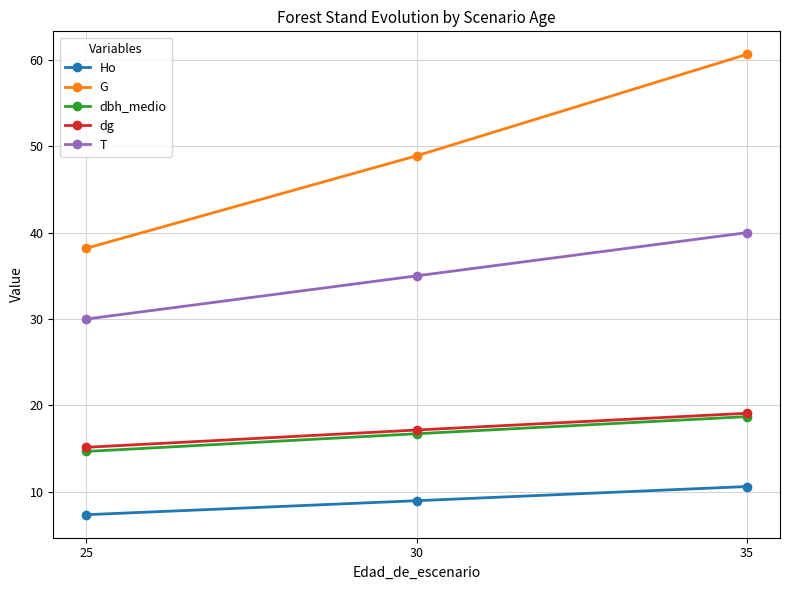

True or false: dg has a value of 11.2 at 30.

False